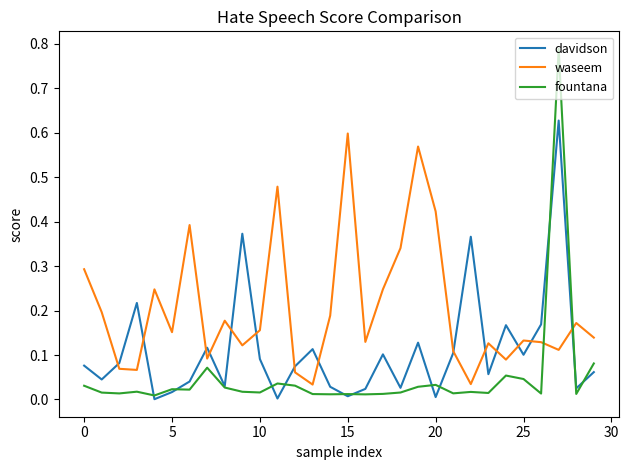

List the series in order of their overall mean, lowest first.

fountana, davidson, waseem